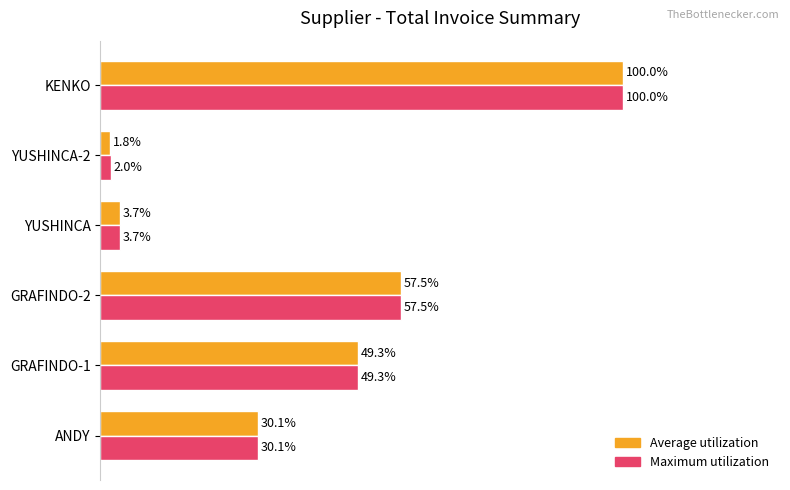

What are all the series names shown in the legend?

Average utilization, Maximum utilization